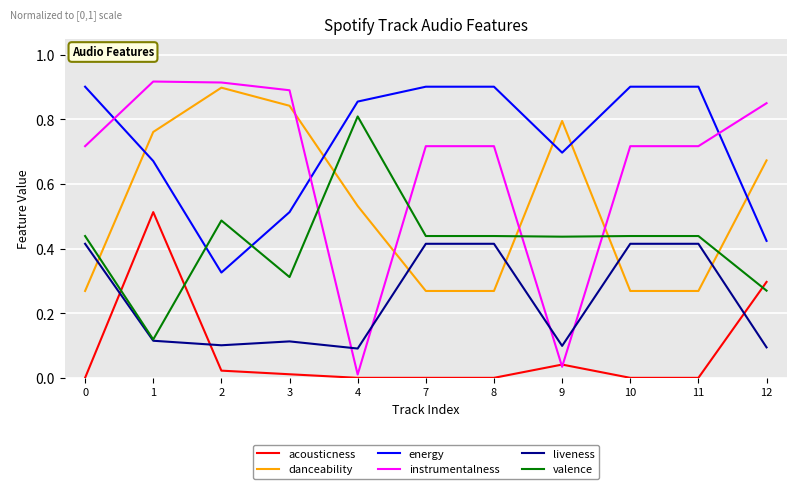

At which category does valence reach its first local peak?

2